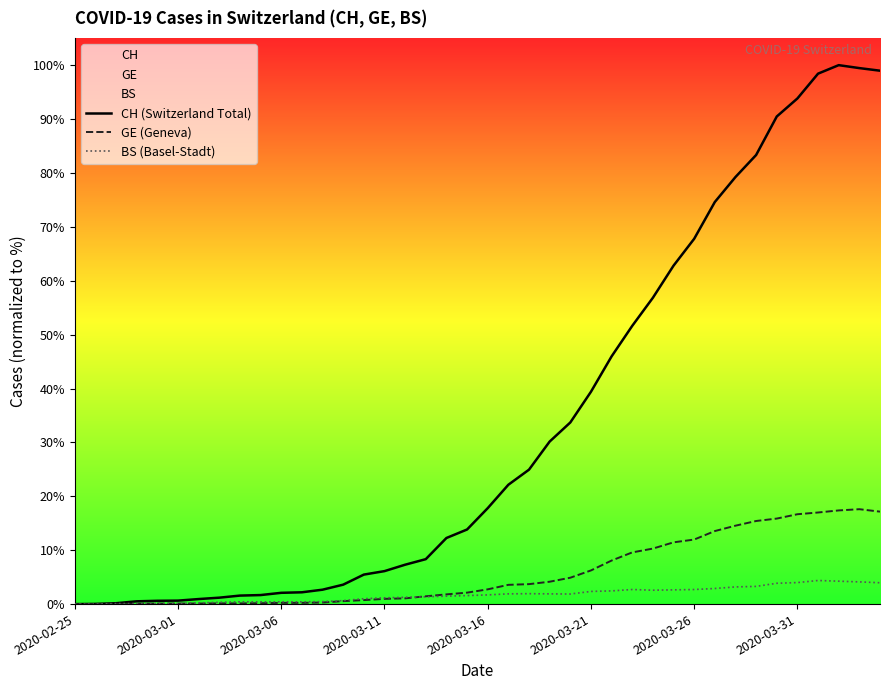

Read the GE (Geneva) value at 2020-03-26.

372